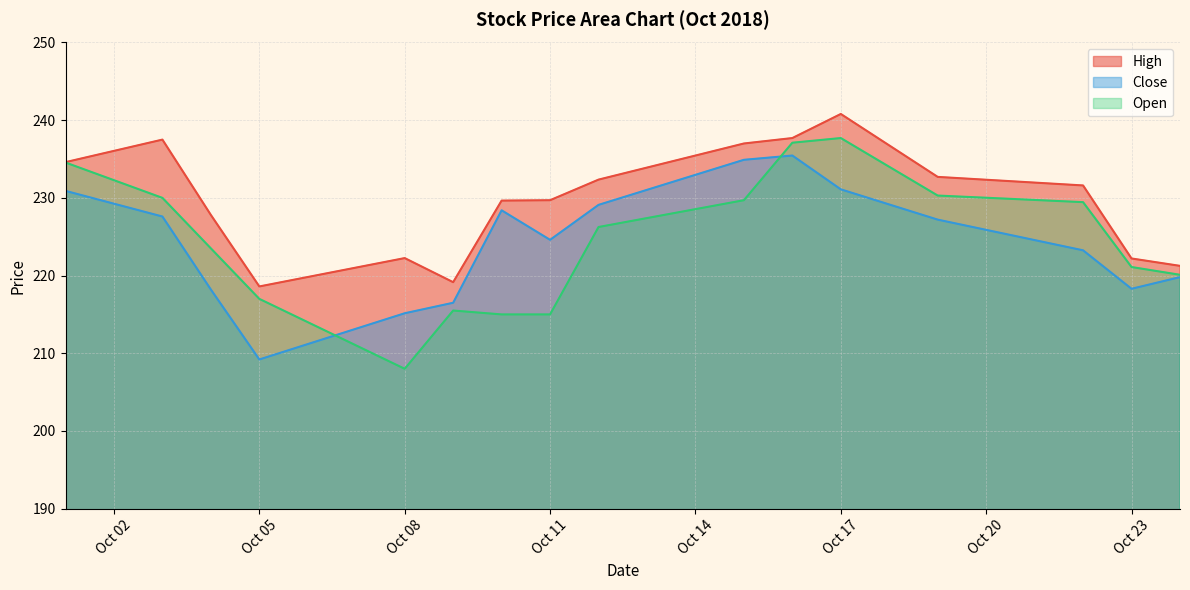

What is the difference between the Open values at 2018-10-22 and 2018-10-19?

0.9